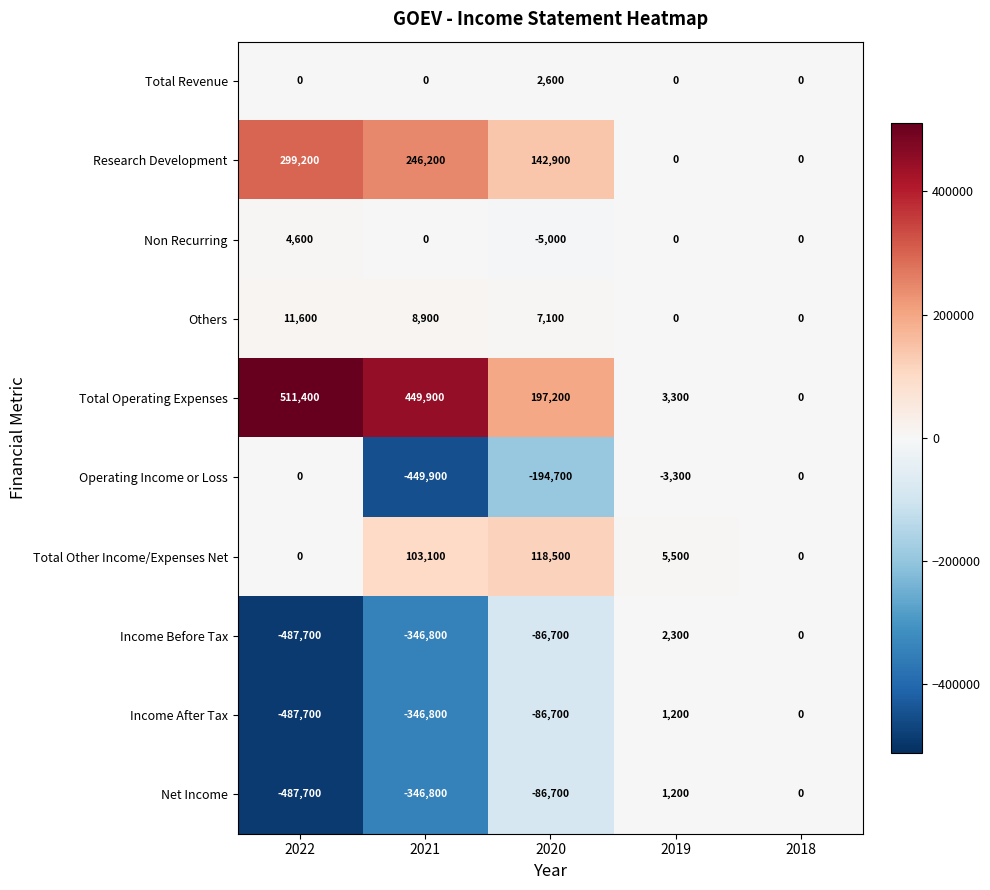

What is the approximate value of Total Operating Expenses at 2019?

3300